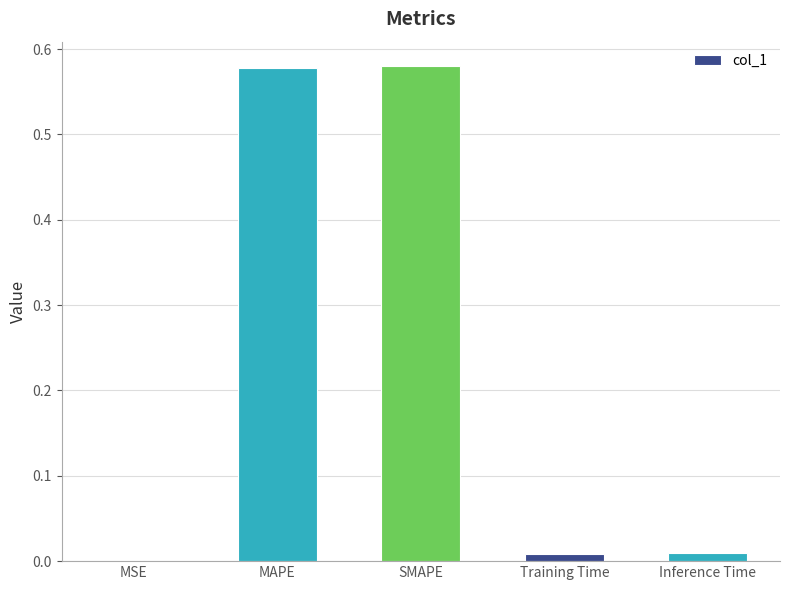

Which has a higher value, Inference Time or MAPE?

MAPE